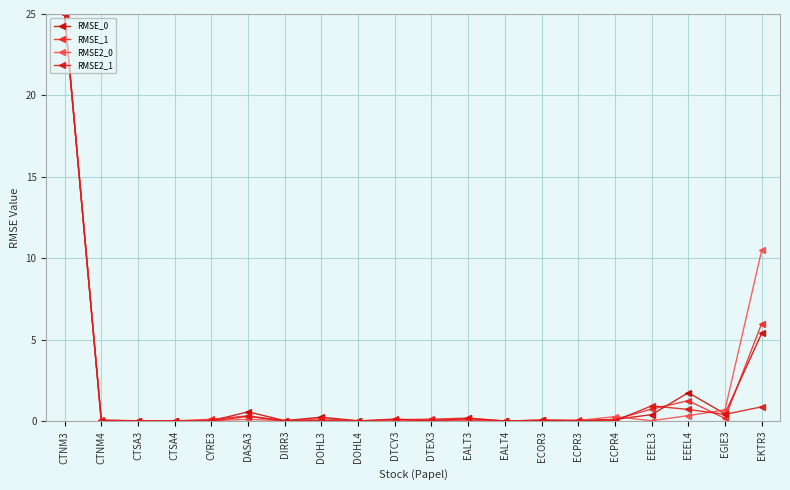

What is the sum of all RMSE2_1 values?

28.6